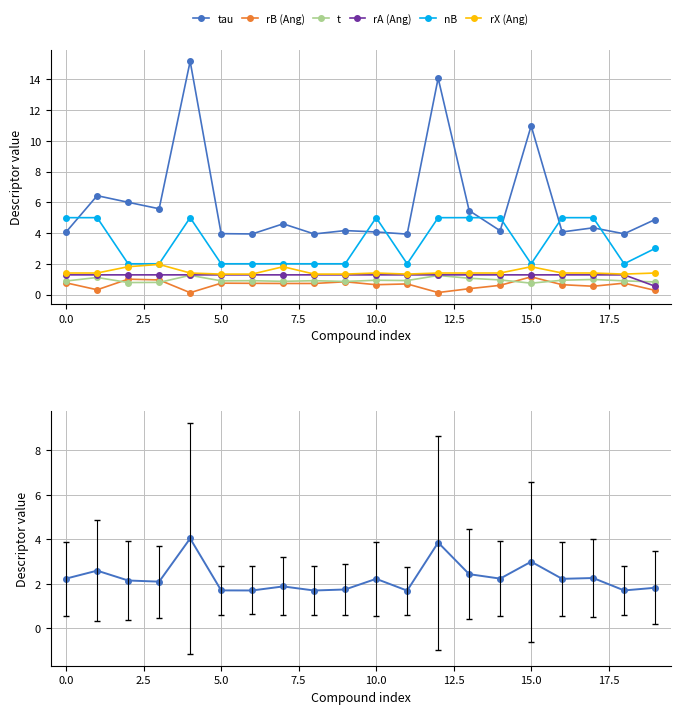

What is the lowest value of the nB series?

2.0